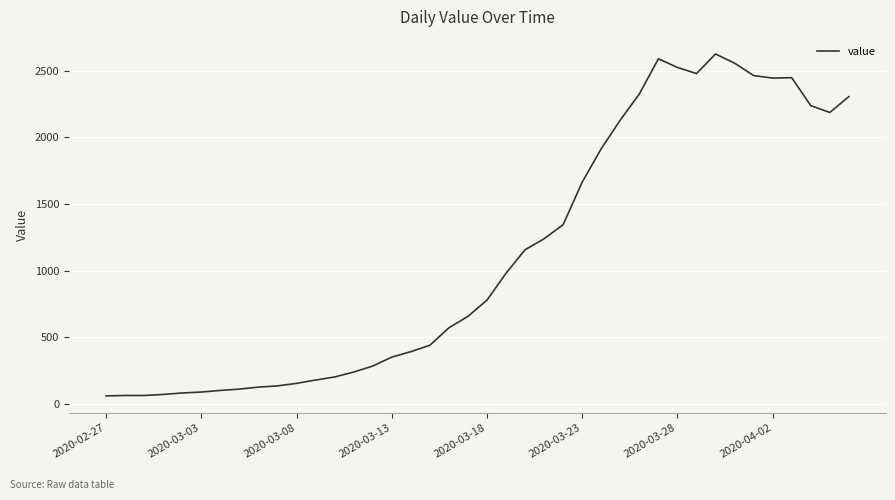

What is the difference between the maximum and minimum values?

2567